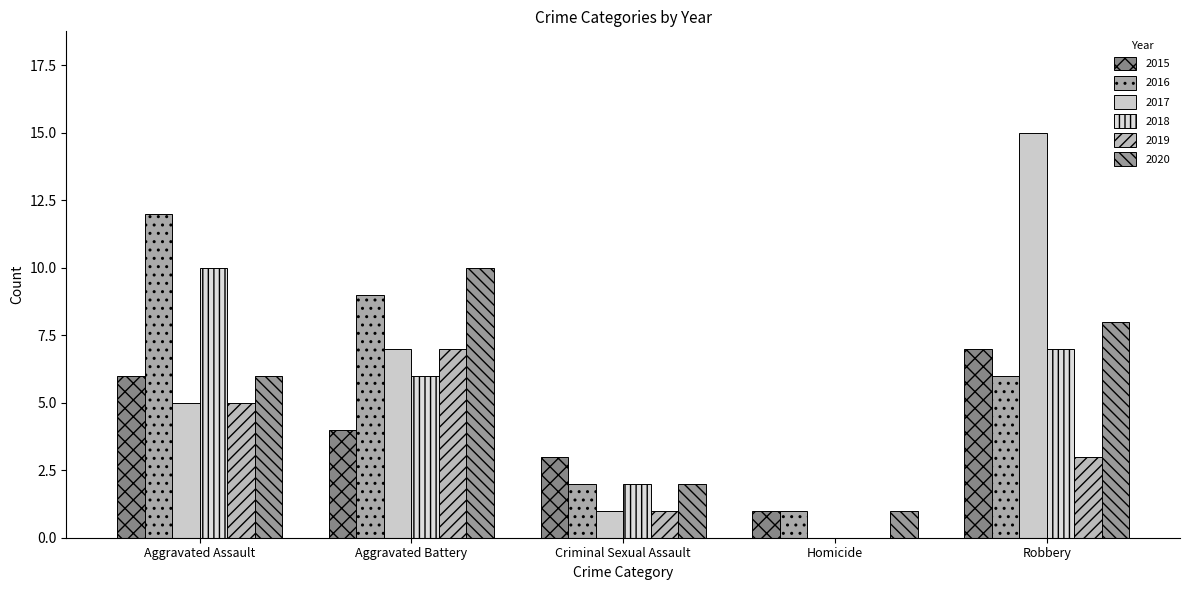

Reading left to right, list all the values displayed in this chart.

2015: Aggravated Assault=6	Aggravated Battery=4	Criminal Sexual Assault=3	Homicide=1	Robbery=7
2016: Aggravated Assault=12	Aggravated Battery=9	Criminal Sexual Assault=2	Homicide=1	Robbery=6
2017: Aggravated Assault=5	Aggravated Battery=7	Criminal Sexual Assault=1	Homicide=0	Robbery=15
2018: Aggravated Assault=10	Aggravated Battery=6	Criminal Sexual Assault=2	Homicide=0	Robbery=7
2019: Aggravated Assault=5	Aggravated Battery=7	Criminal Sexual Assault=1	Homicide=0	Robbery=3
2020: Aggravated Assault=6	Aggravated Battery=10	Criminal Sexual Assault=2	Homicide=1	Robbery=8